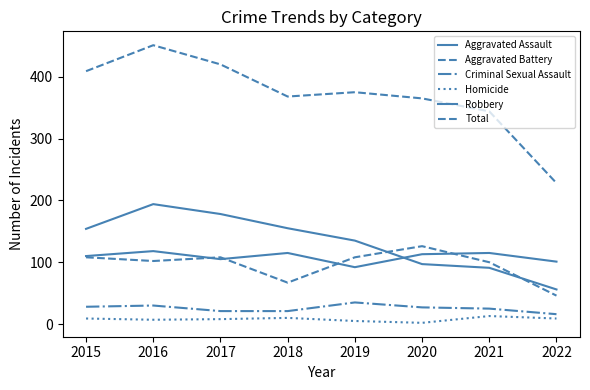

What is the value of the Robbery point at the 4th from the left?

155